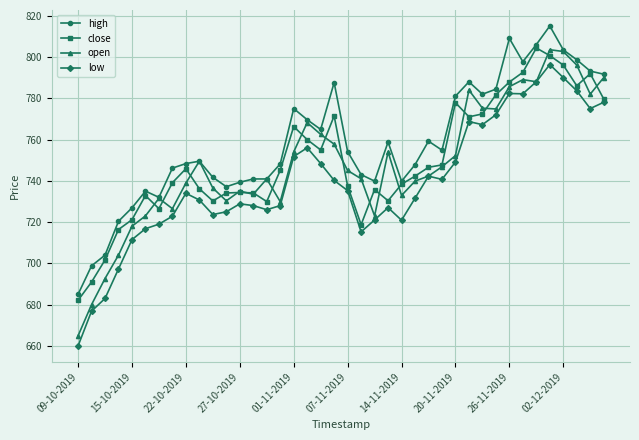

What is the maximum value for open?

803.5